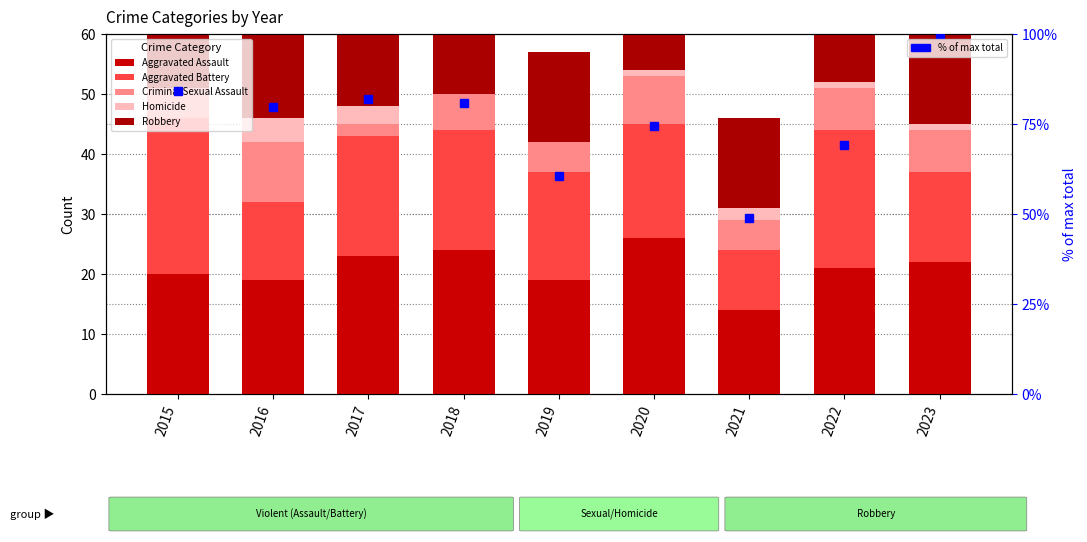

Where does the Criminal Sexual Assault series first go above 6?

2016